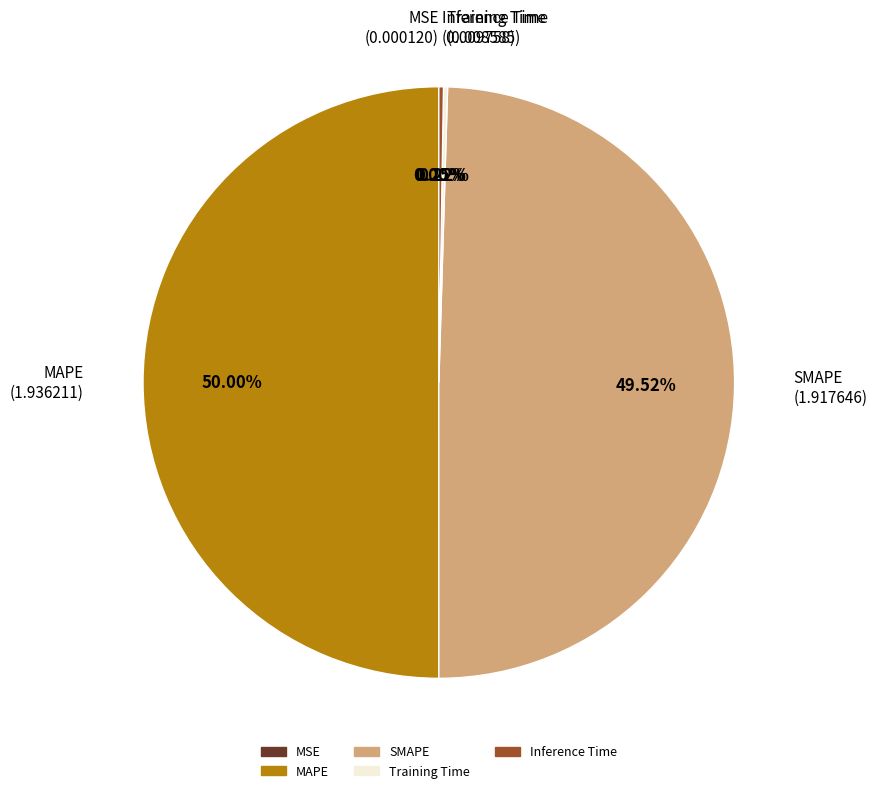

Which slice represents more than half of the pie?

MAPE